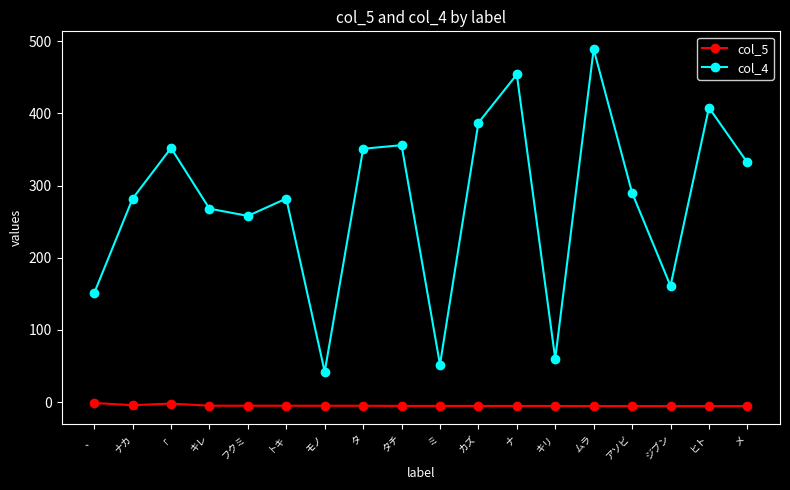

The col_4 series shows 282.0 at ナカ. True or false?

True